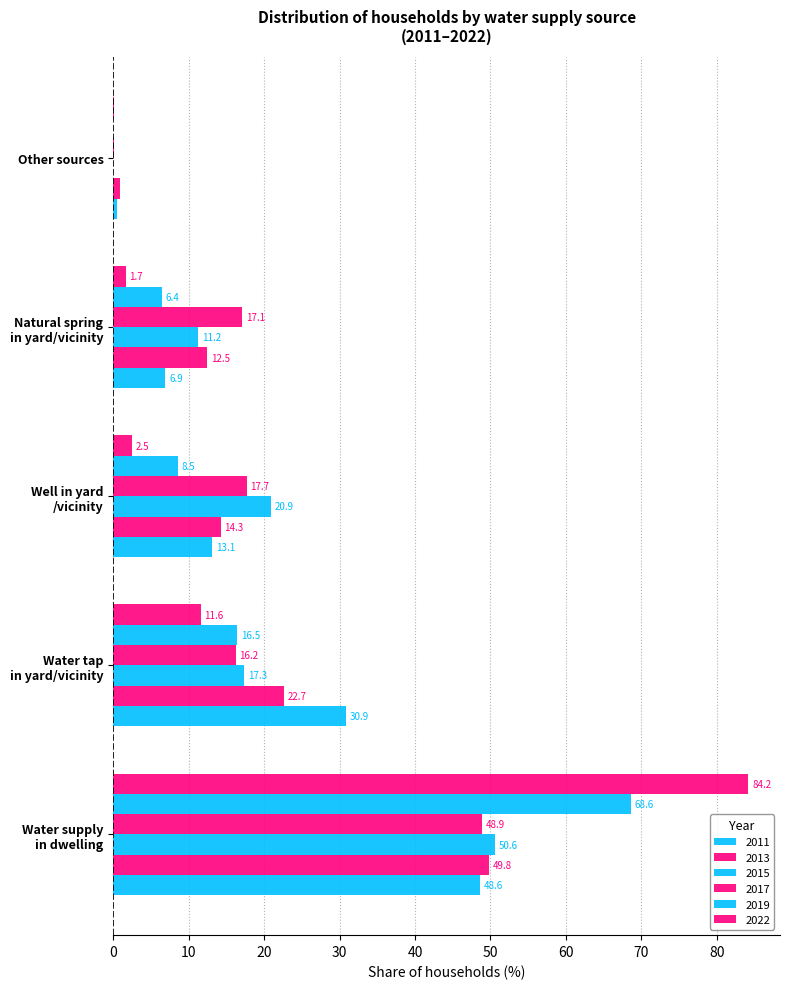

At which label does 2019 reach its minimum?

Other sources